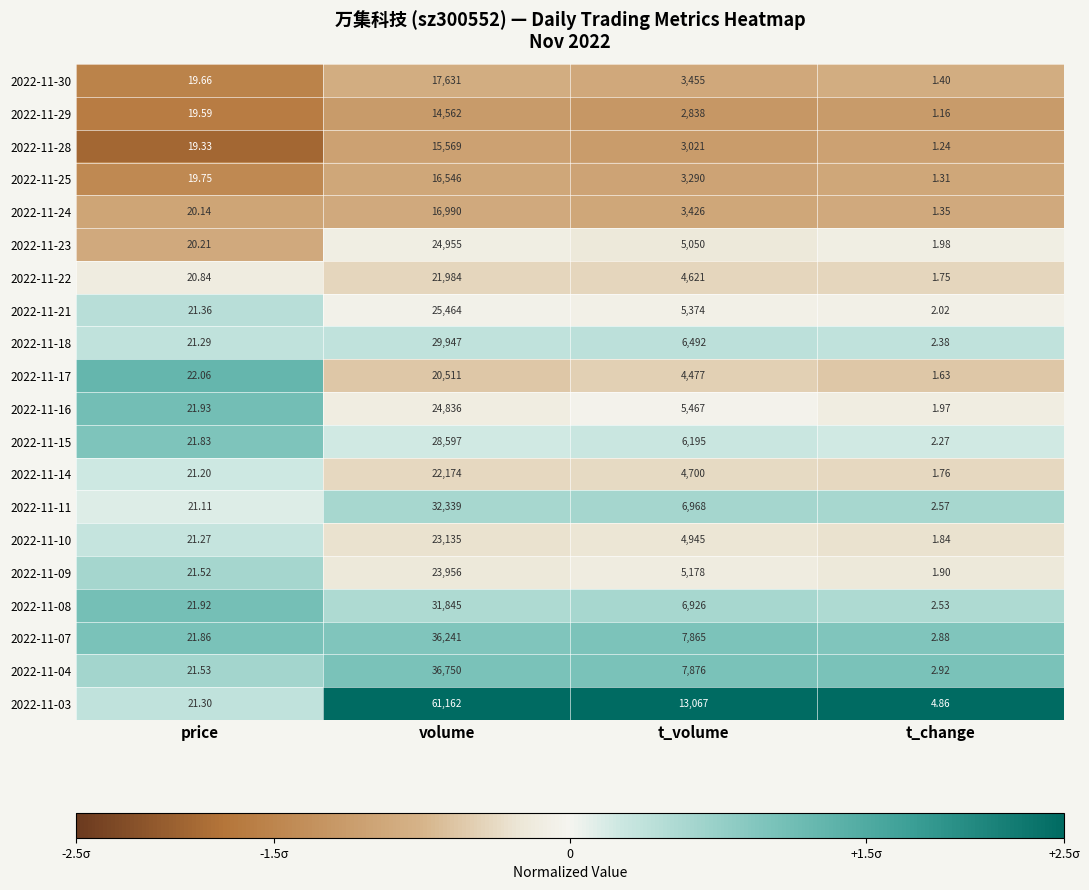

List the series in order of their peak value, highest first.

2022-11-03, 2022-11-04, 2022-11-07, 2022-11-11, 2022-11-08, 2022-11-18, 2022-11-15, 2022-11-21, 2022-11-23, 2022-11-16, 2022-11-09, 2022-11-10, 2022-11-14, 2022-11-22, 2022-11-17, 2022-11-30, 2022-11-24, 2022-11-25, 2022-11-28, 2022-11-29